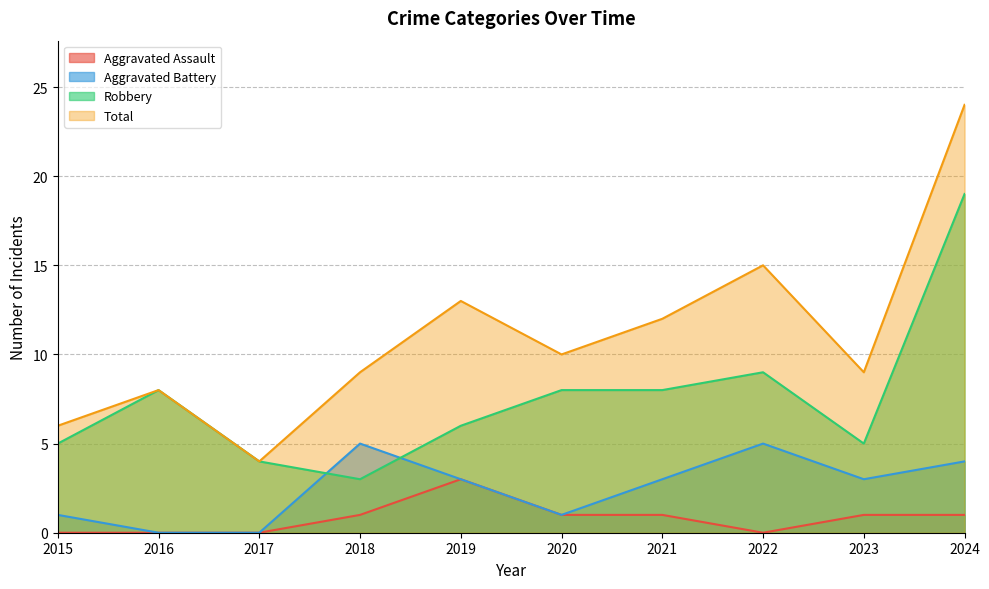

True or false: Aggravated Assault has a value of 0 at 2016.

True